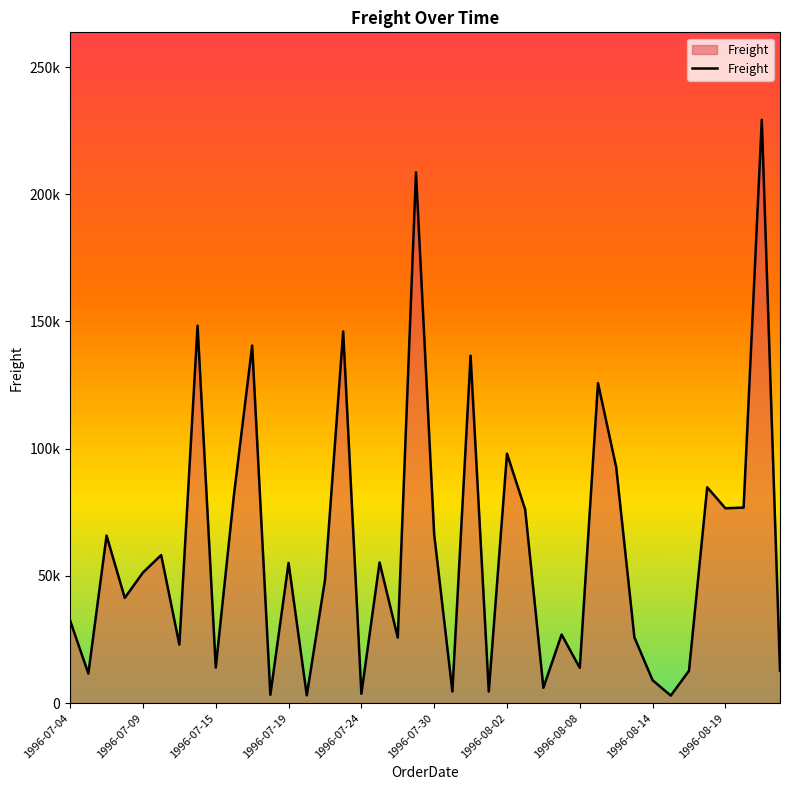

Does the chart have visible grid lines?

No